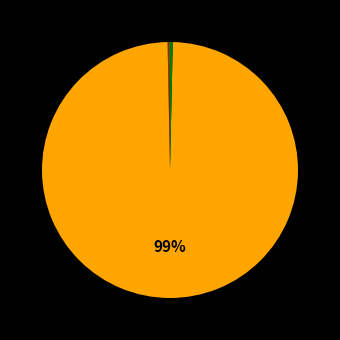

How many segments does this pie chart have?

5